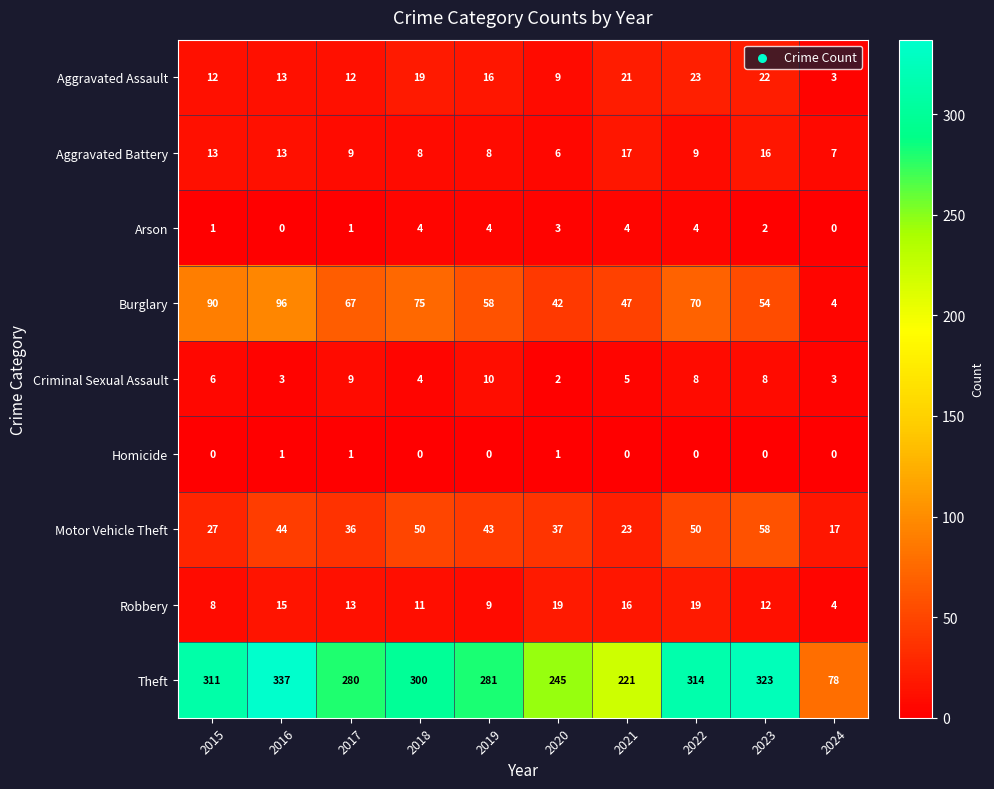

At which label is Criminal Sexual Assault closest to 6?

2015